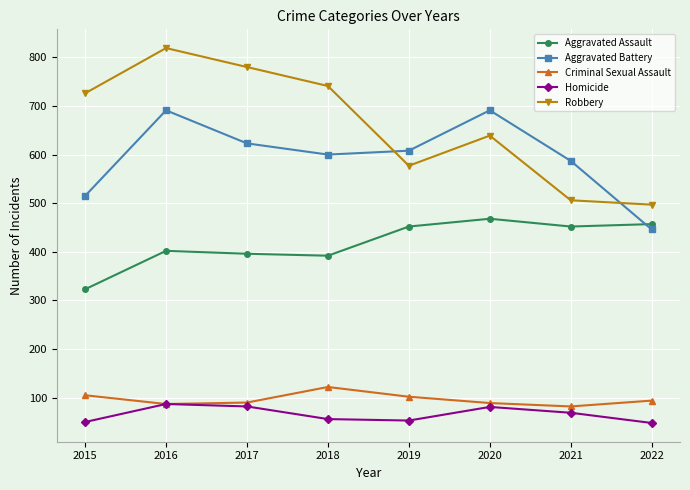

What is the average value of the Robbery series?

661